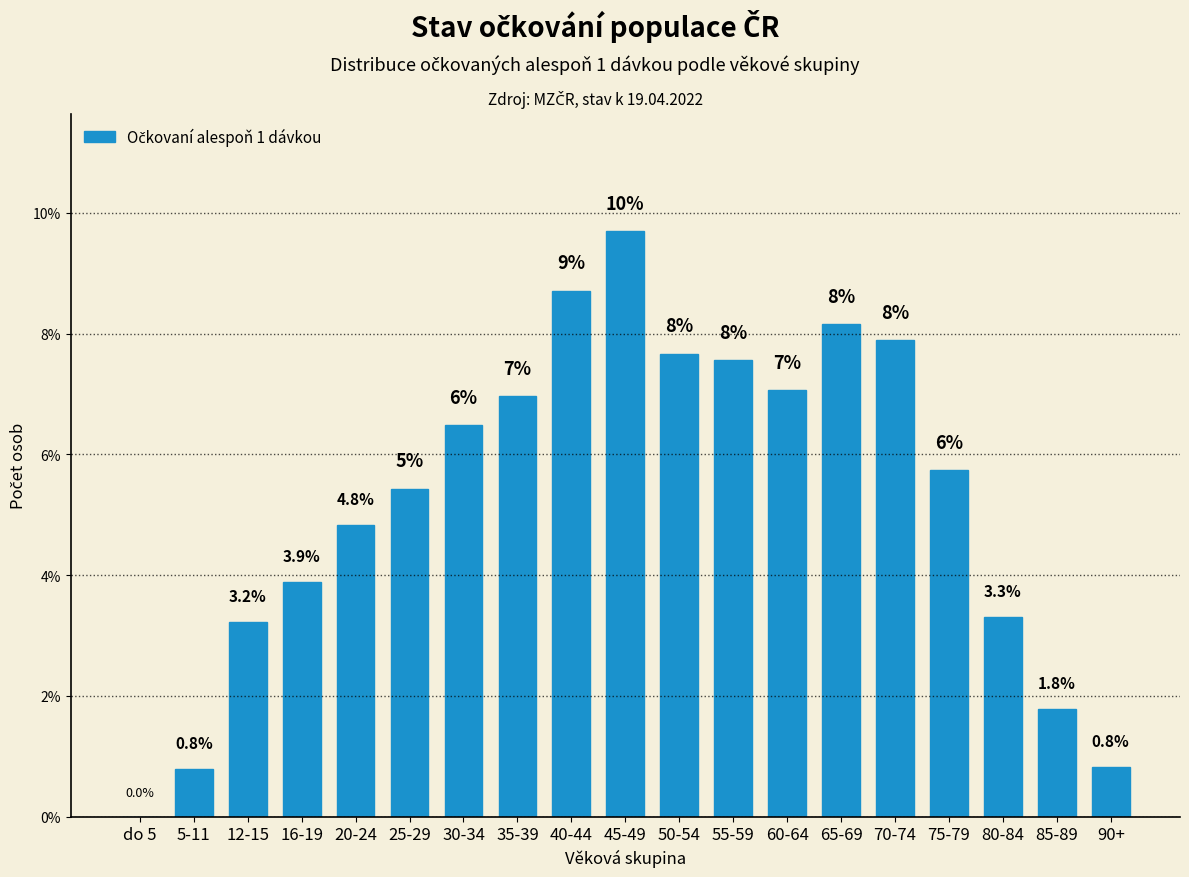

Where does the data first go above 5?

25-29